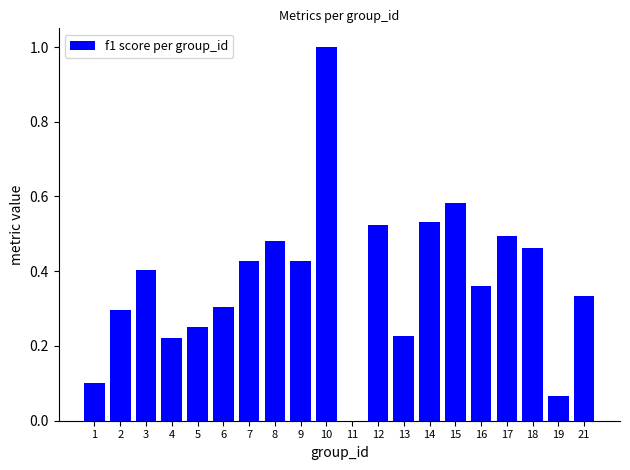

What is the sum of all values?

7.5